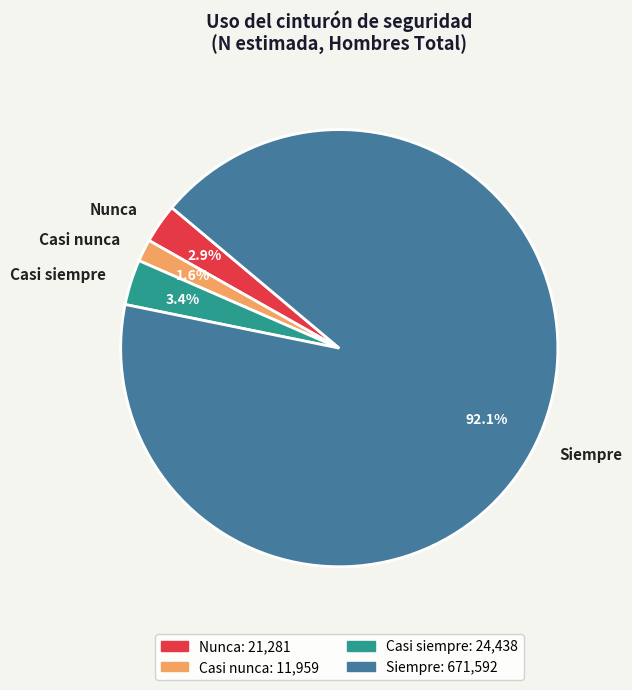

To the nearest percent, what is the difference between the largest and smallest slice percentages?

90%